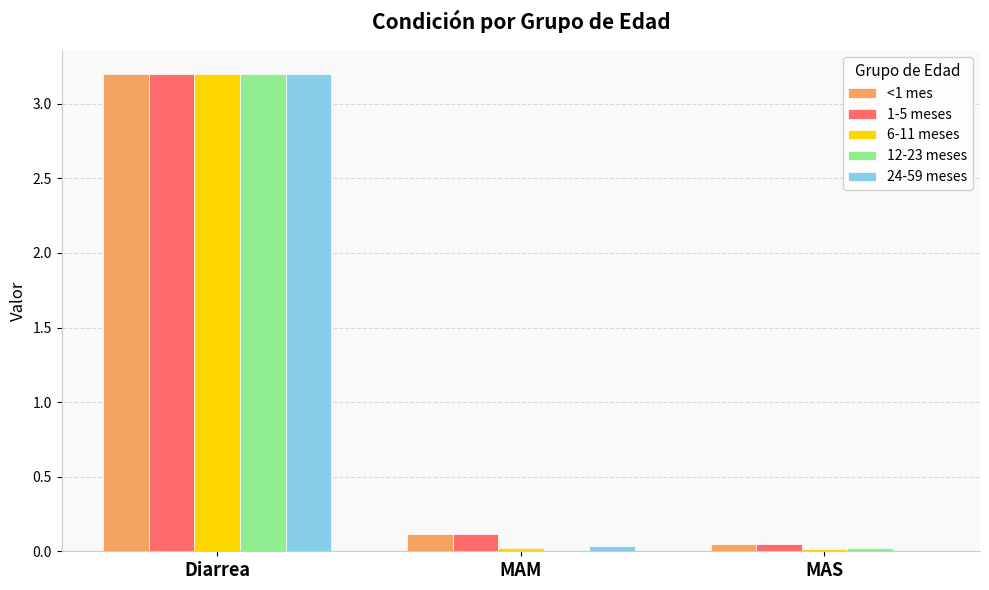

How many data points does each series have?

3